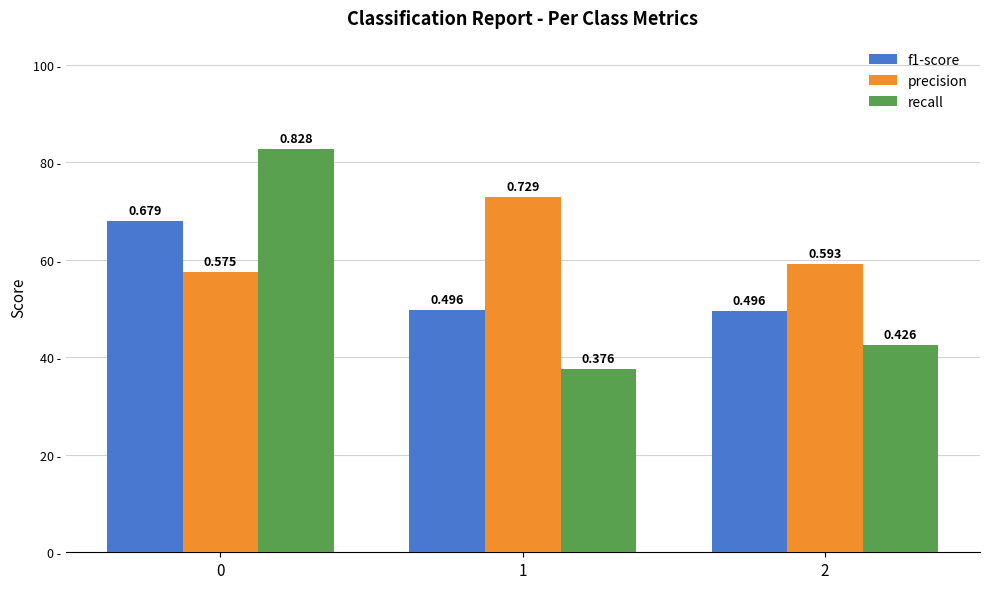

Which series has the widest spread of values?

recall